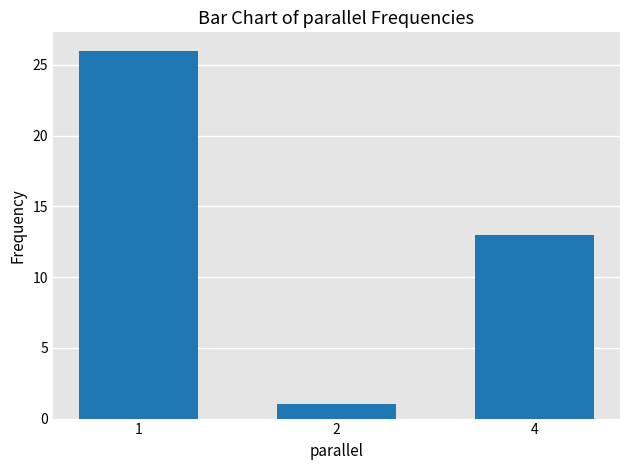

Rank the categories by value from highest to lowest.

1, 4, 2